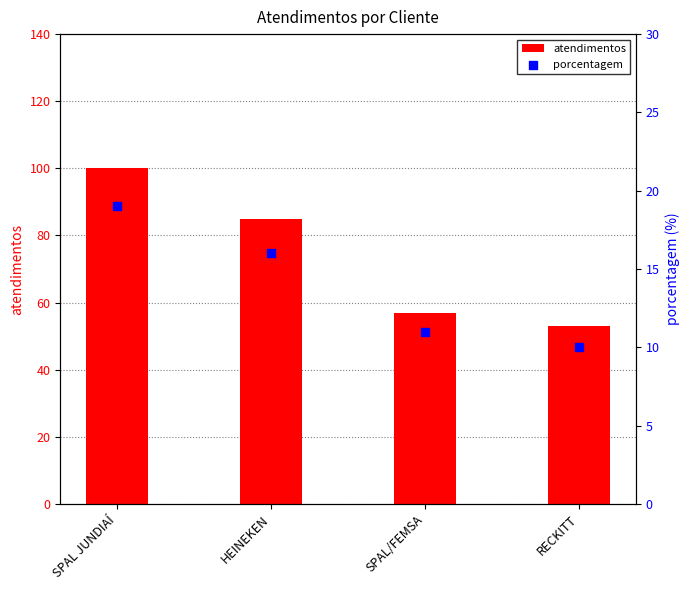

Which series has the largest total across all categories?

atendimentos